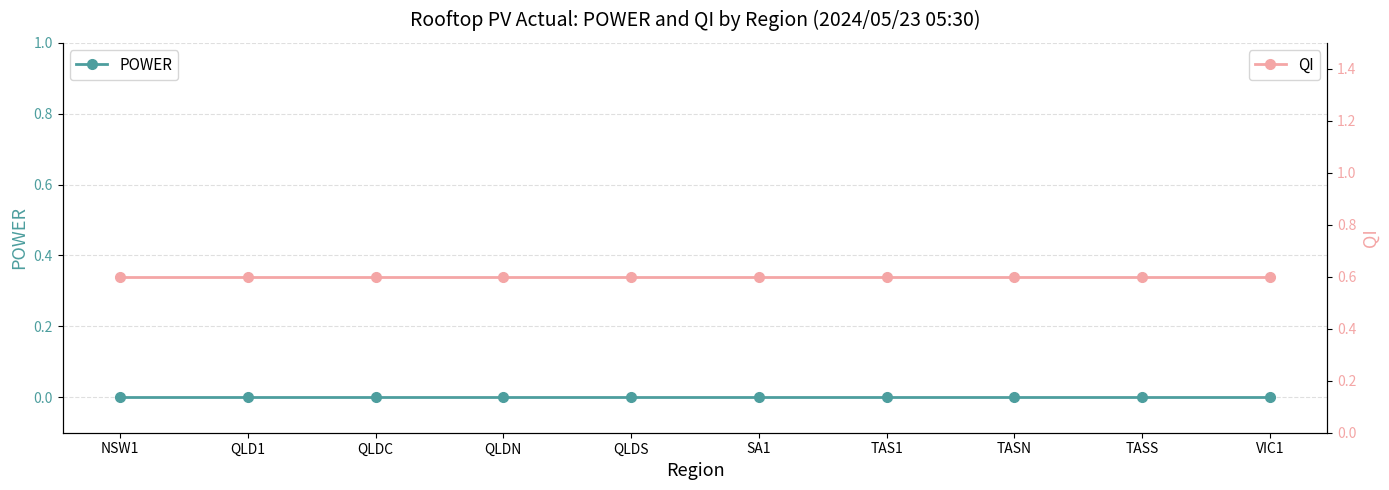

Count the number of categories in the chart.

10